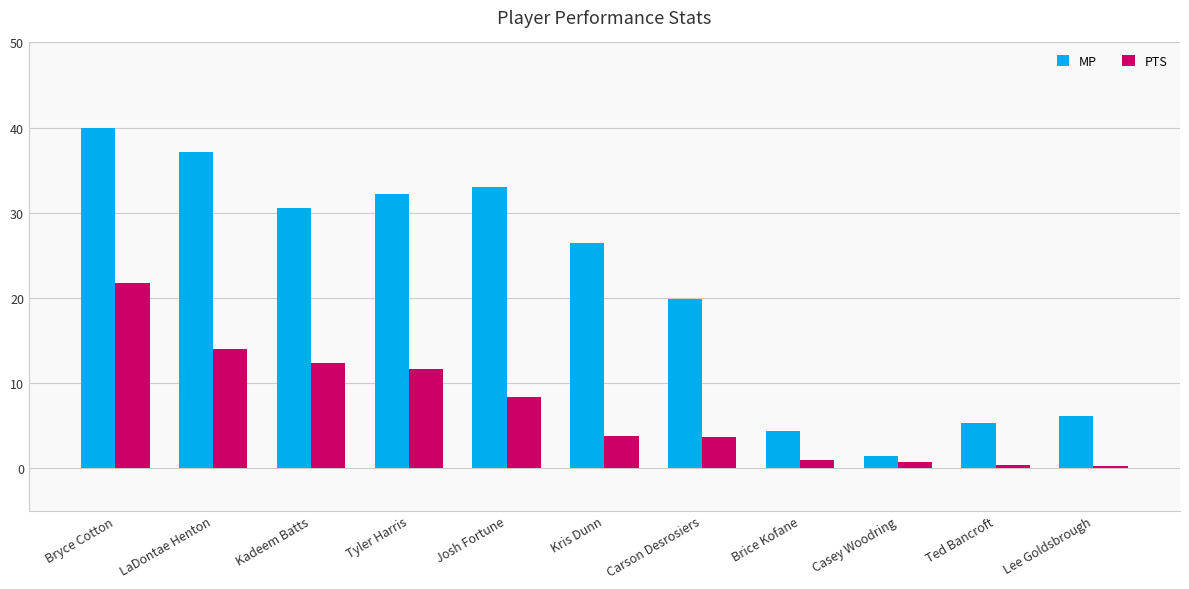

List the series in order of their peak value, lowest first.

PTS, MP